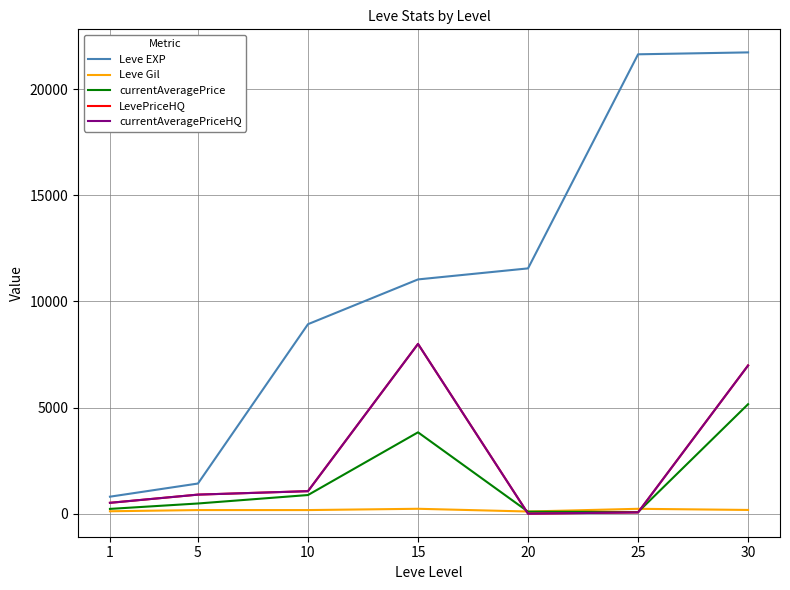

At which label does Leve EXP first exceed 11040?

20